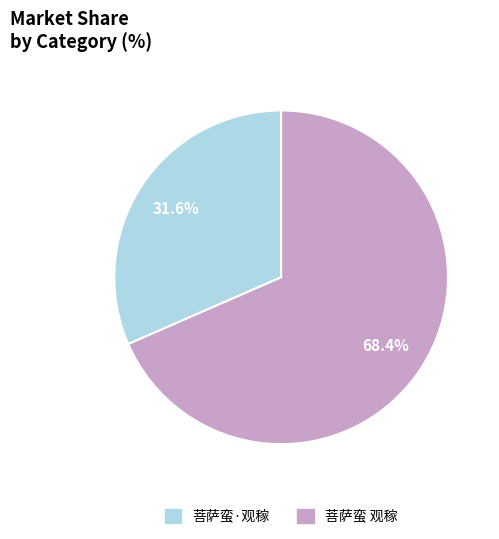

Rank the categories by value from highest to lowest.

菩萨蛮 观稼, 菩萨蛮·观稼